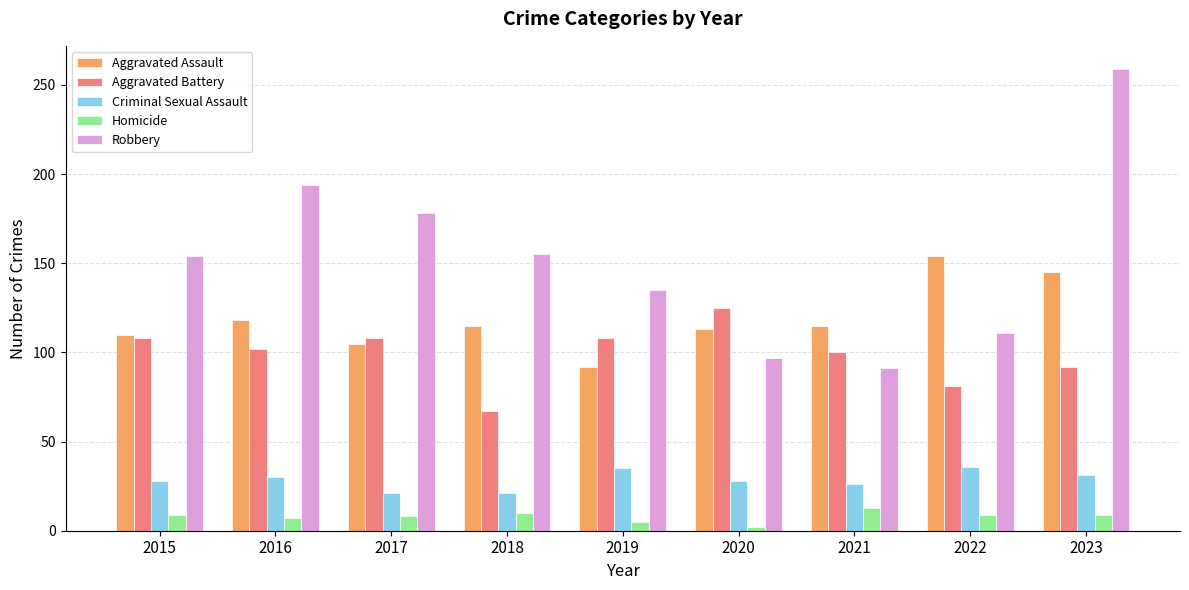

How many distinct data groups are displayed?

5